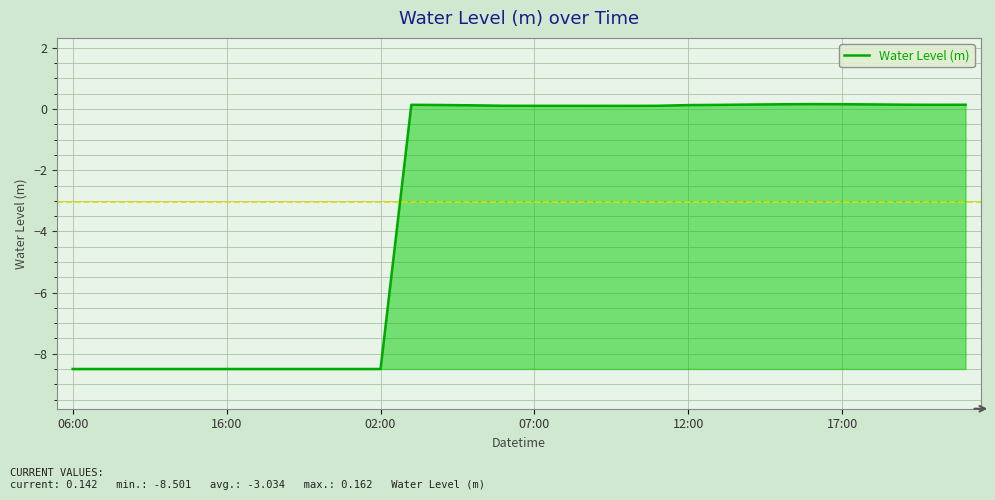

What is the difference between the maximum and minimum values?

8.7